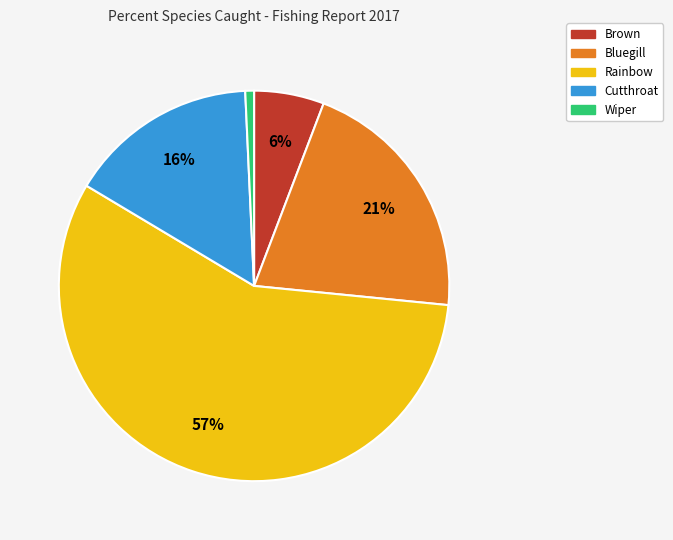

To the nearest percent, what percentage of the pie is Cutthroat?

16%